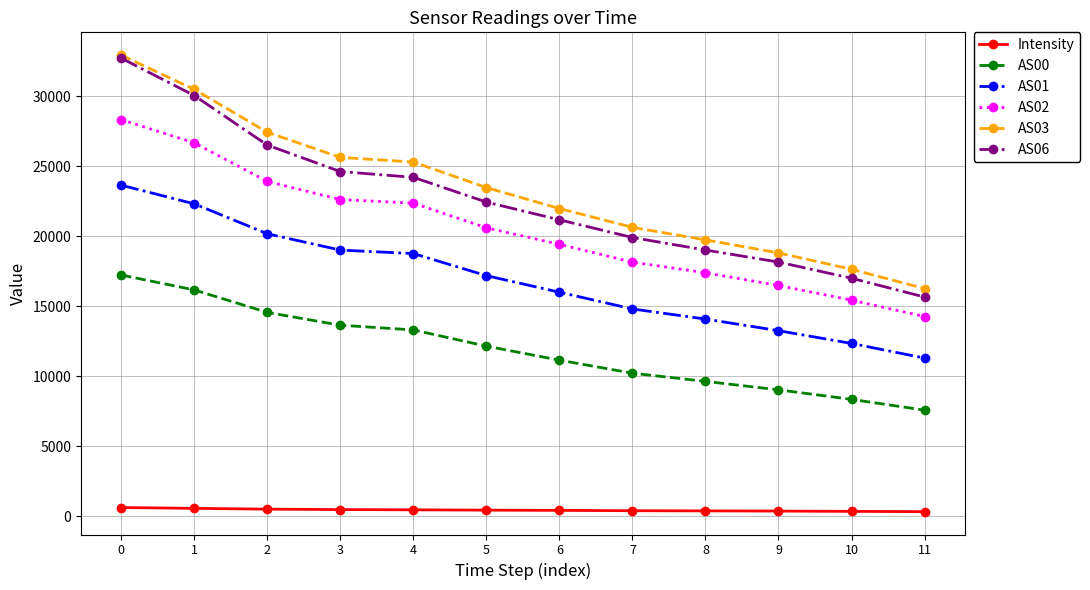

How many lines are shown in the chart?

6